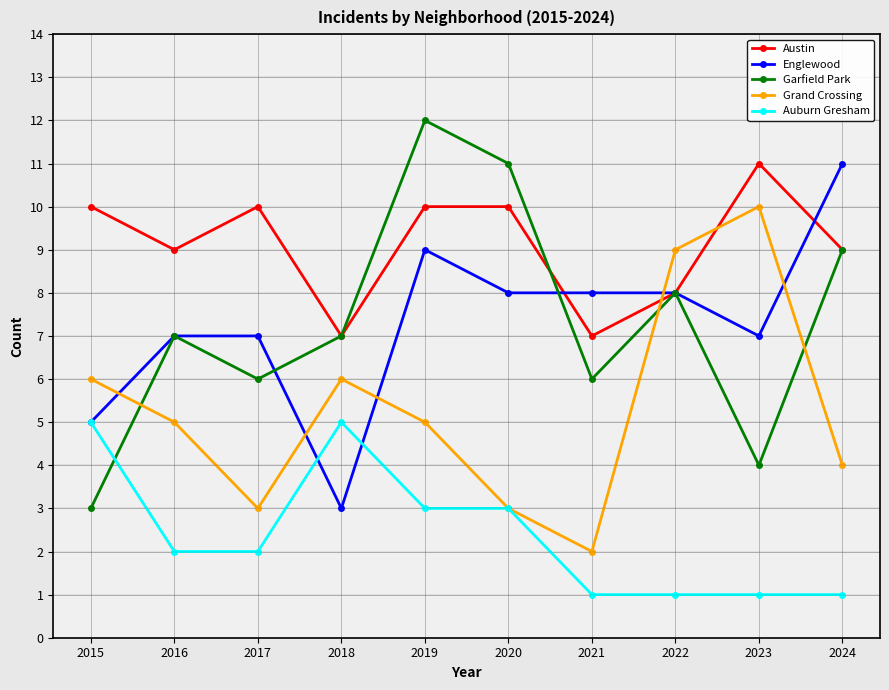

Which series has the widest spread of values?

Garfield Park